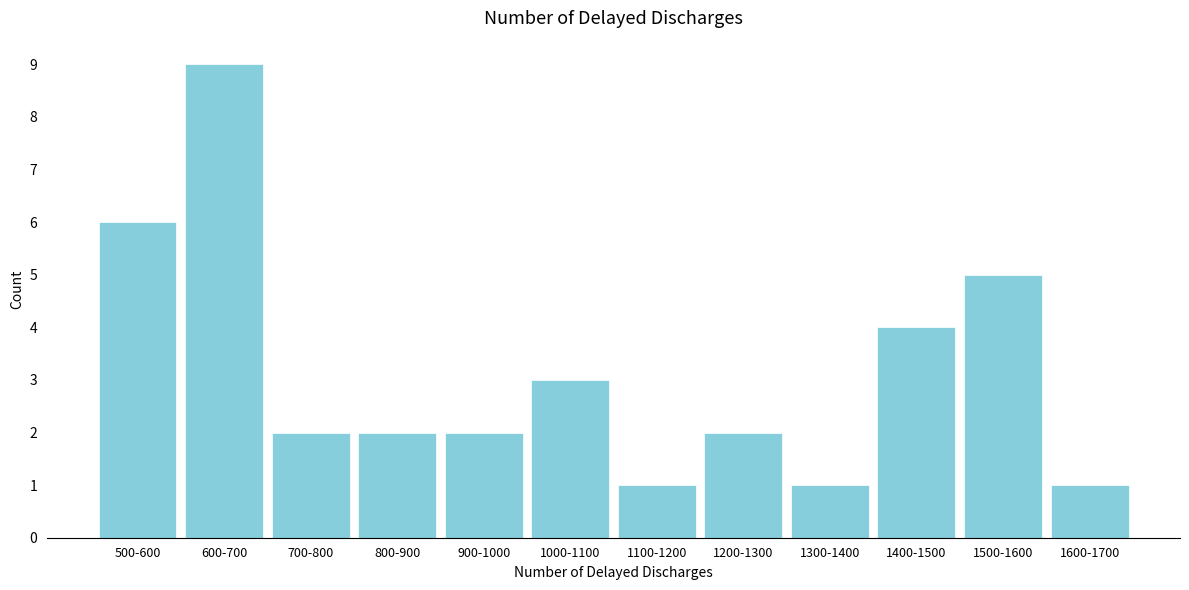

Reading left to right, list all the values displayed in this chart.

6	9	2	2	2	3	1	2	1	4	5	1